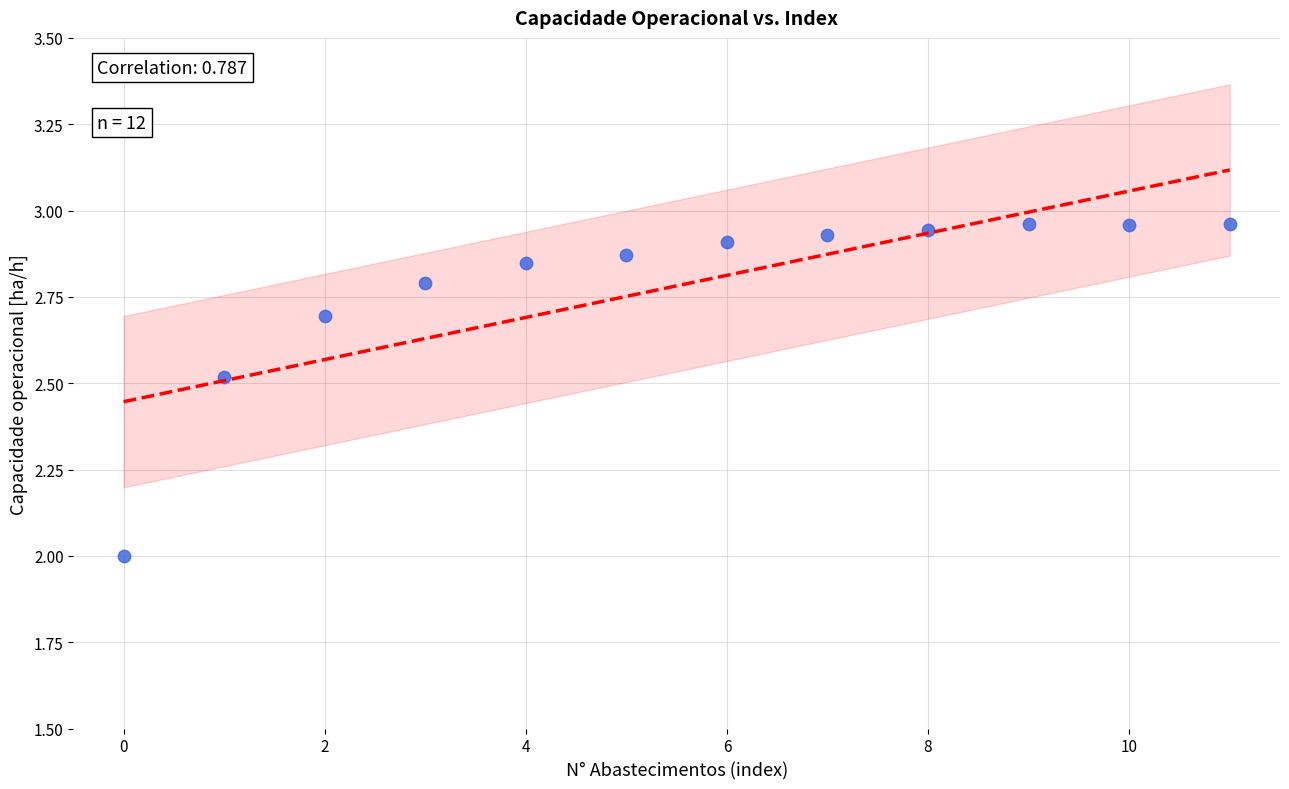

What is the range of Y values (max minus min)?

1.0